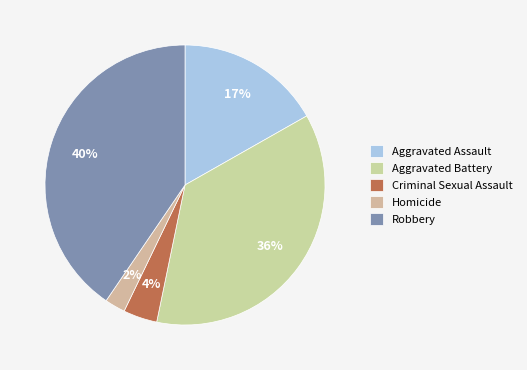

Is there a majority slice in this chart?

No